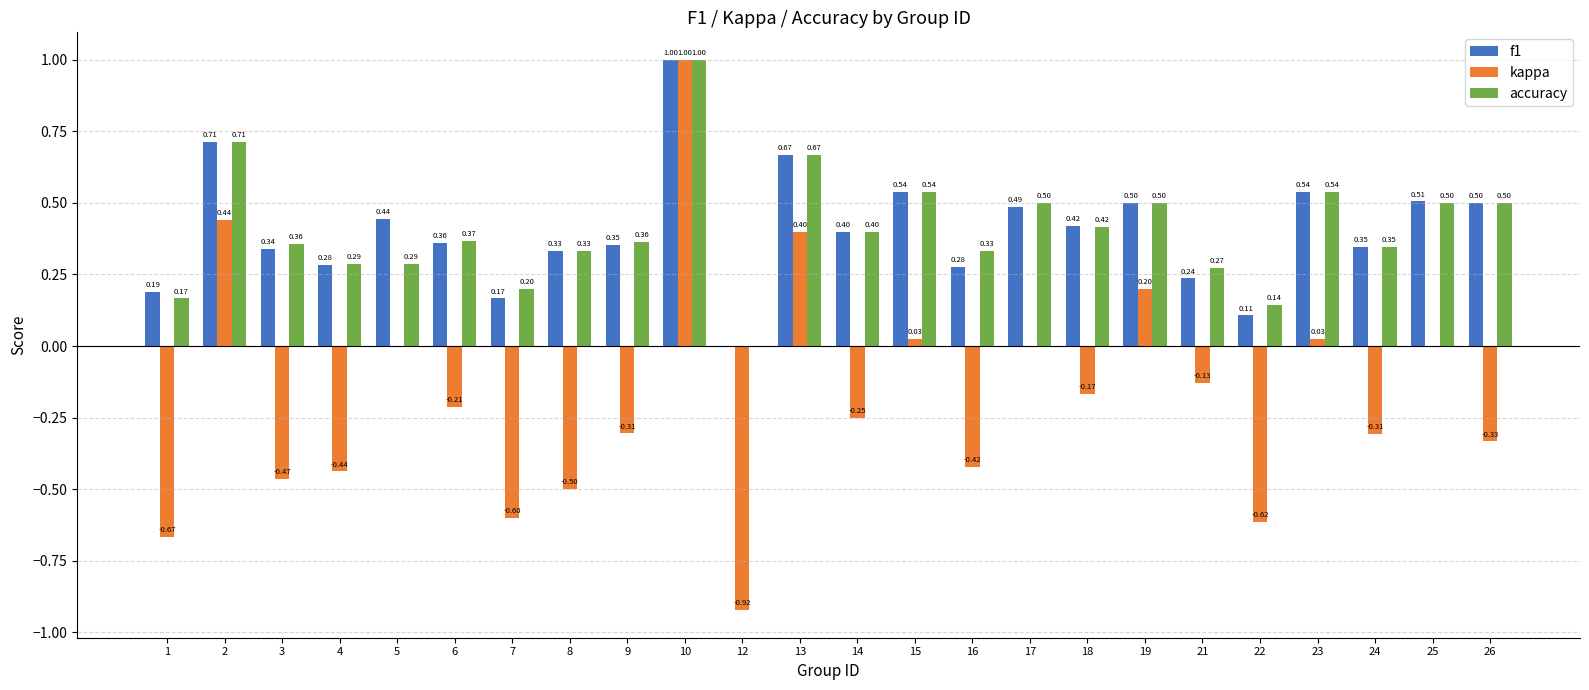

What are all the series names shown in the legend?

f1, kappa, accuracy